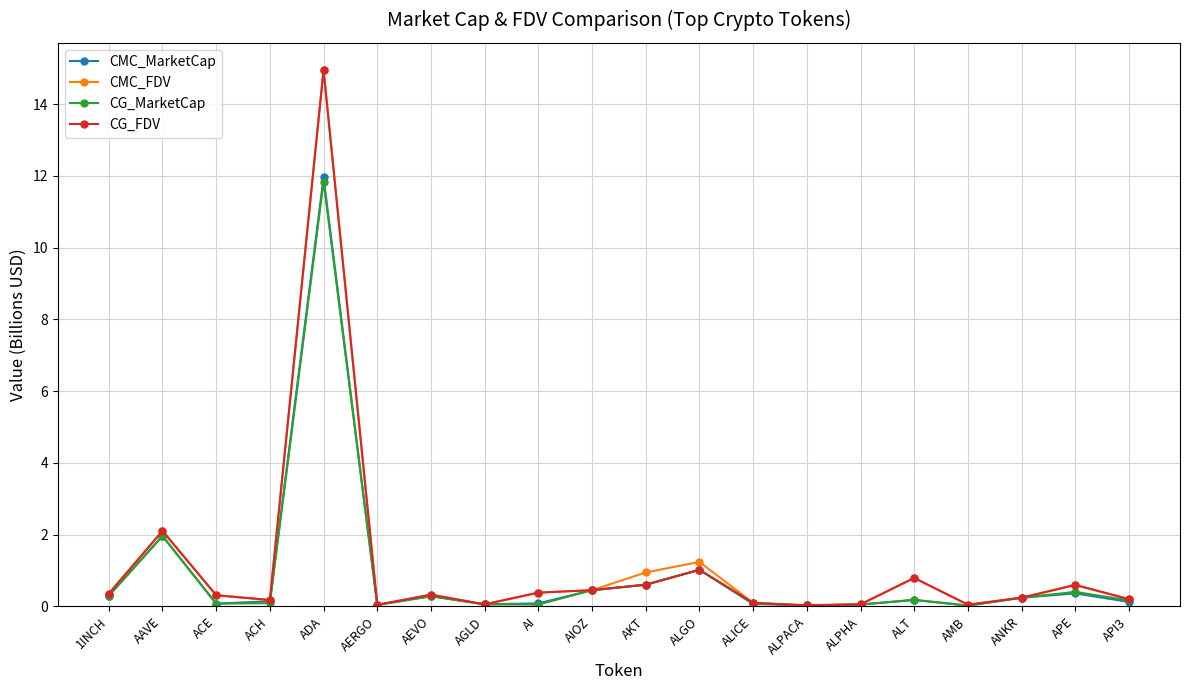

Which series has the largest range (max minus min)?

CMC_FDV